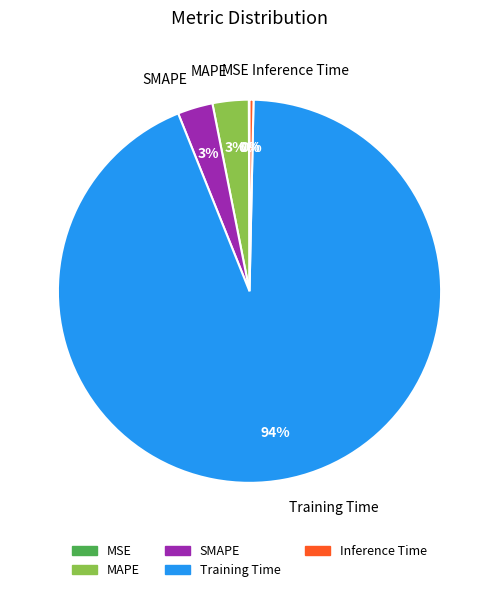

To the nearest percent, what is the difference between the SMAPE and Inference Time slice percentages?

3%